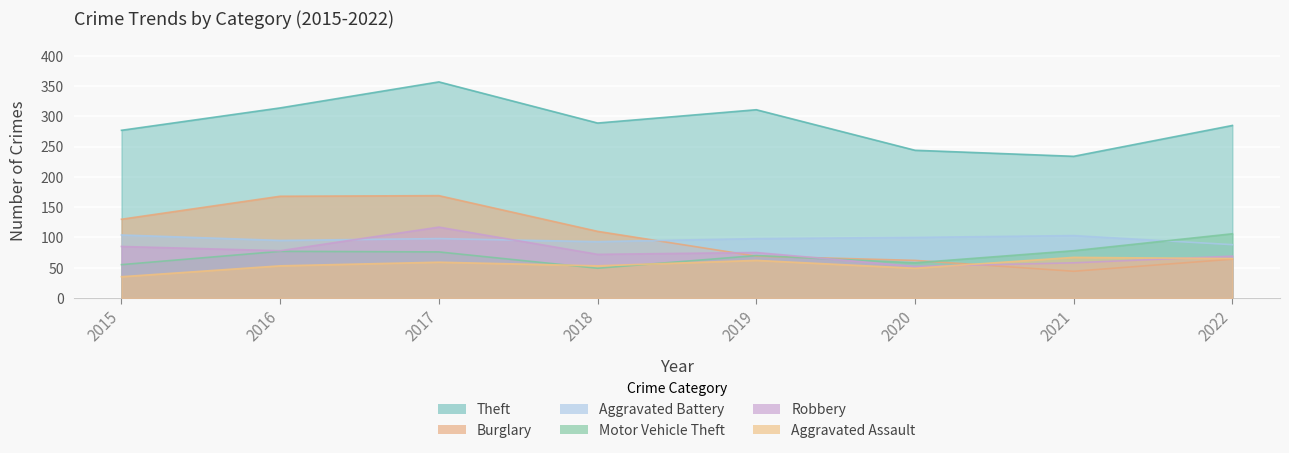

How many lines are shown in the chart?

6